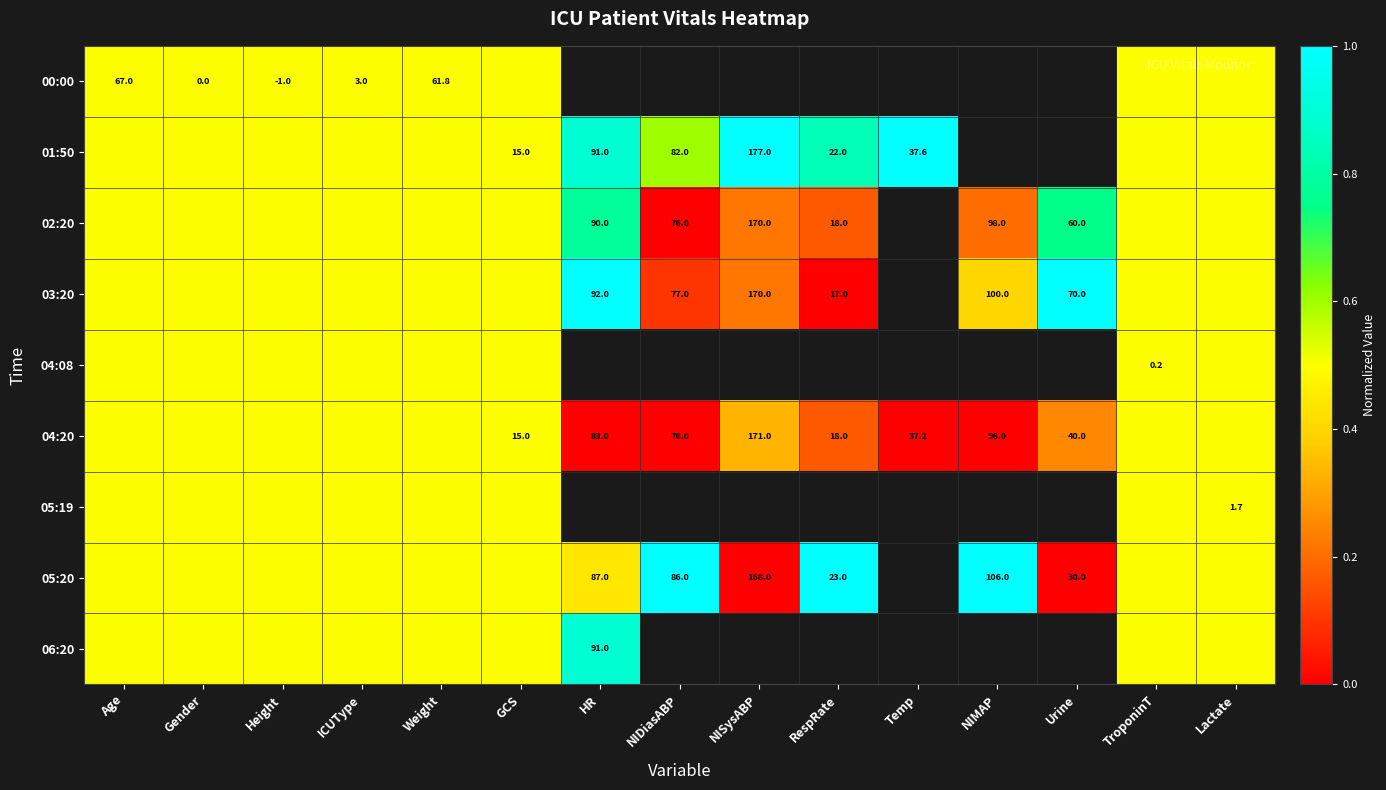

True or false: 05:20 has a value of 59.0 at NIMAP.

False